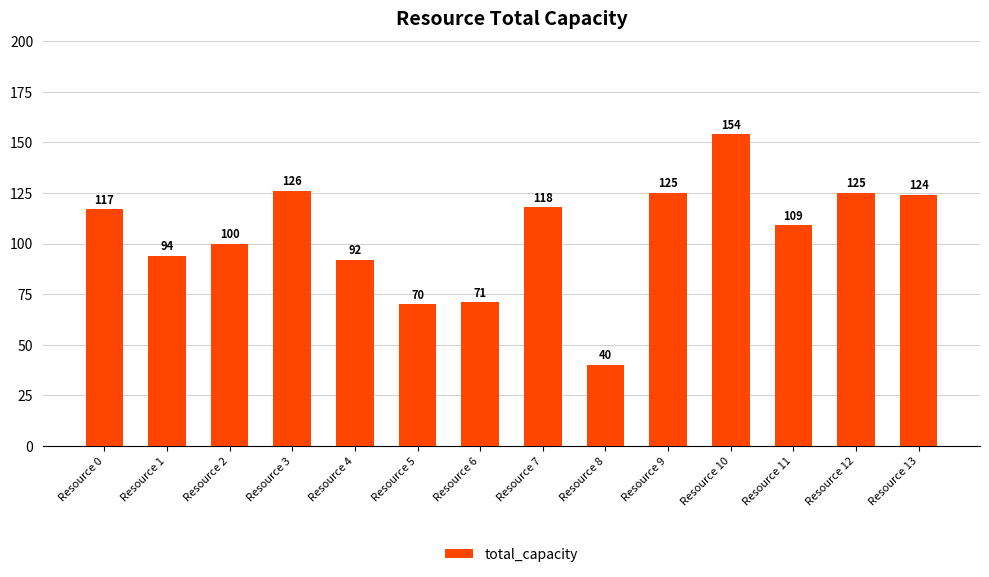

The value at Resource 1 is 94. True or false?

True